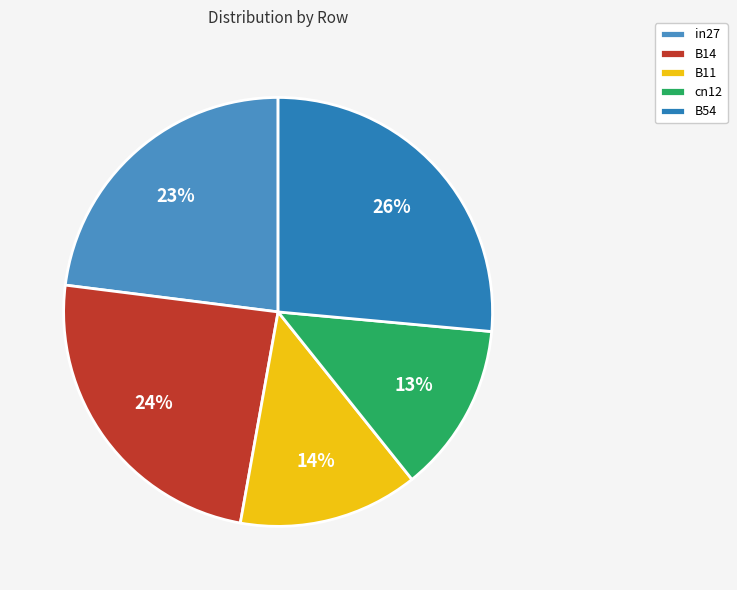

Is it true that B14 is 24% of the pie?

True